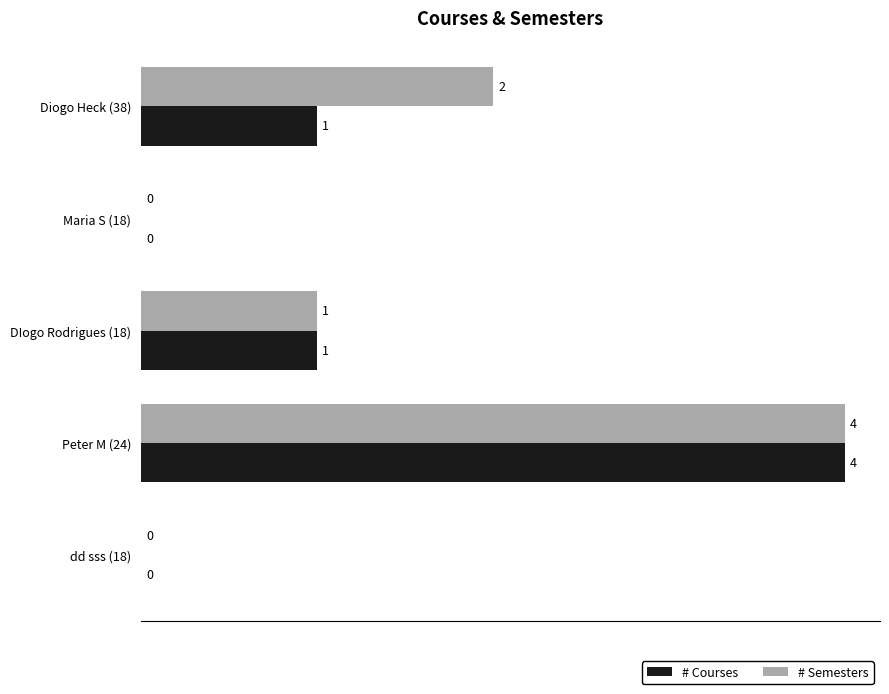

What is the sum of the # Semesters values at DIogo Rodrigues (18) and Peter M (24)?

5